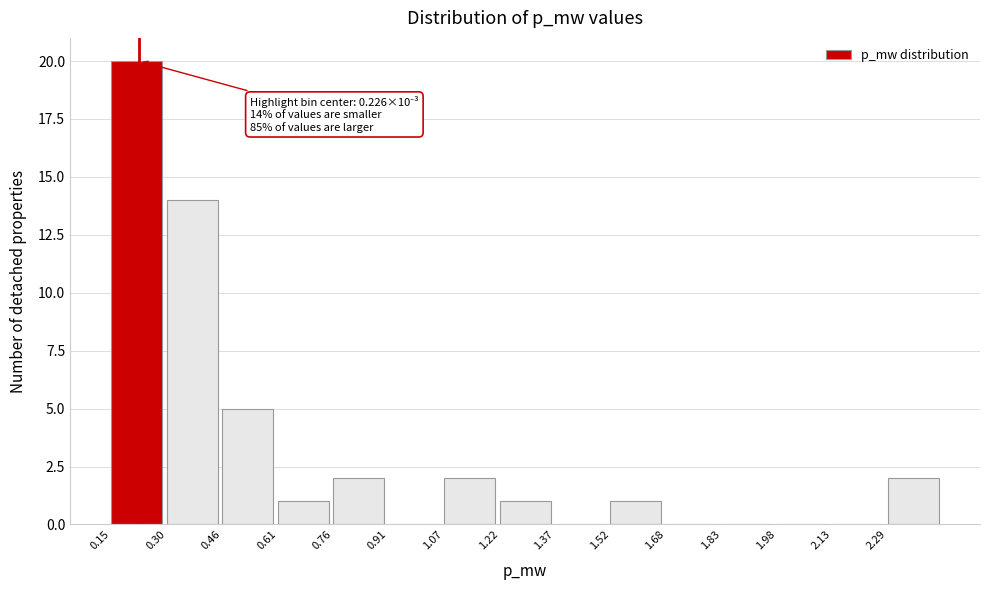

Reading right to left, what are all the values shown in this chart?

2.29=2	2.13=0	1.98=0	1.83=0	1.68=0	1.52=1	1.37=0	1.22=1	1.07=2	0.91=0	0.76=2	0.61=1	0.46=5	0.30=14	0.15=20